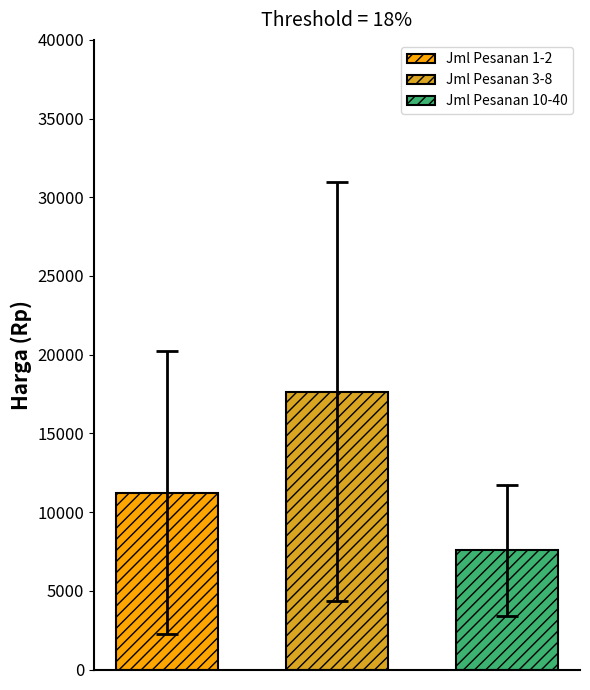

Which series has the widest spread of values?

Jml Pesanan 1-2